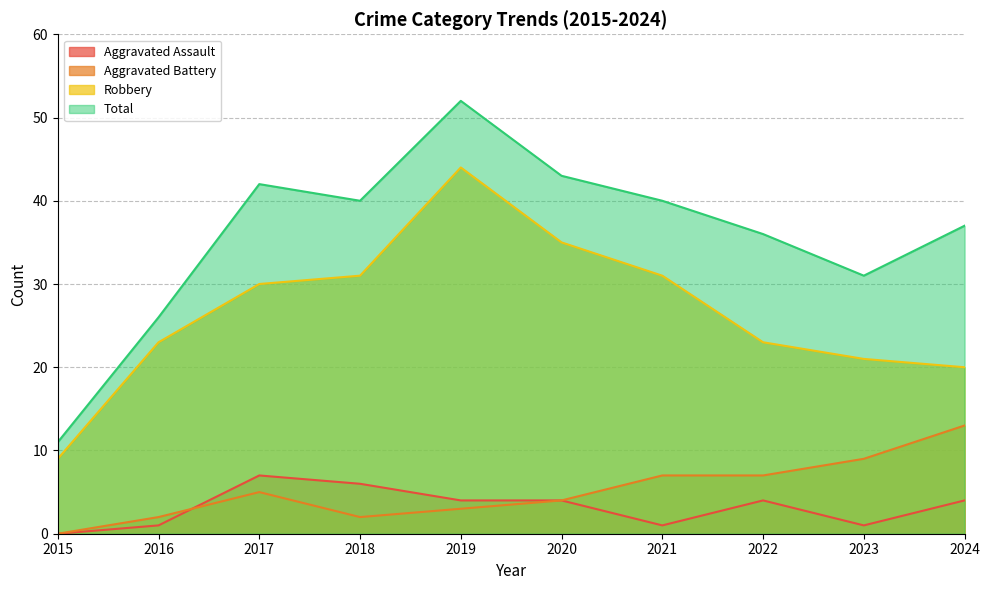

How many lines are shown in the chart?

4